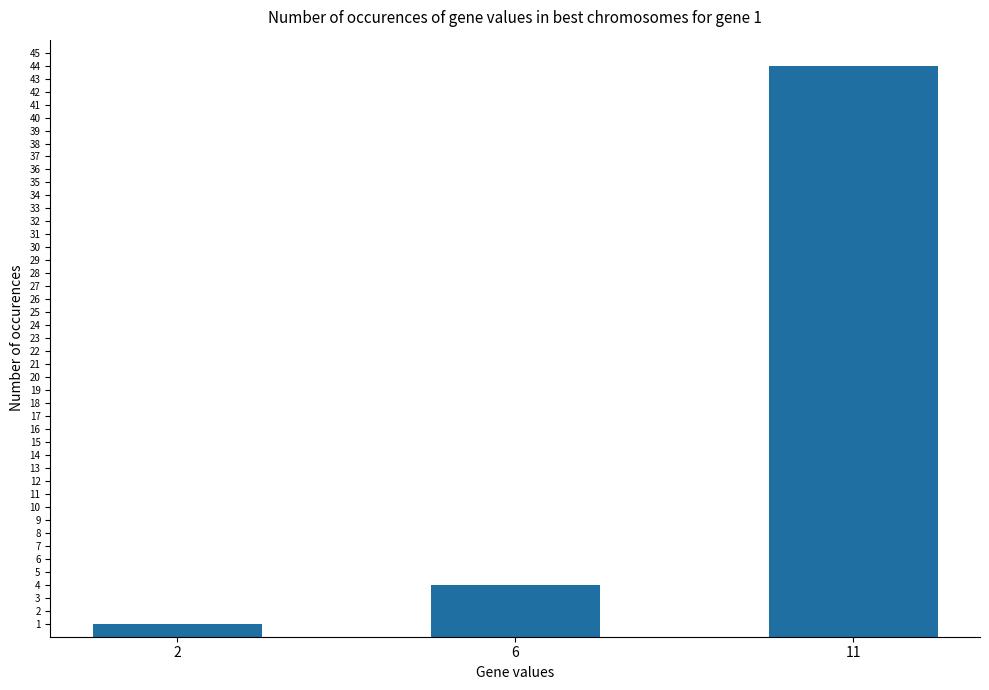

Which category has the highest value across all series?

11